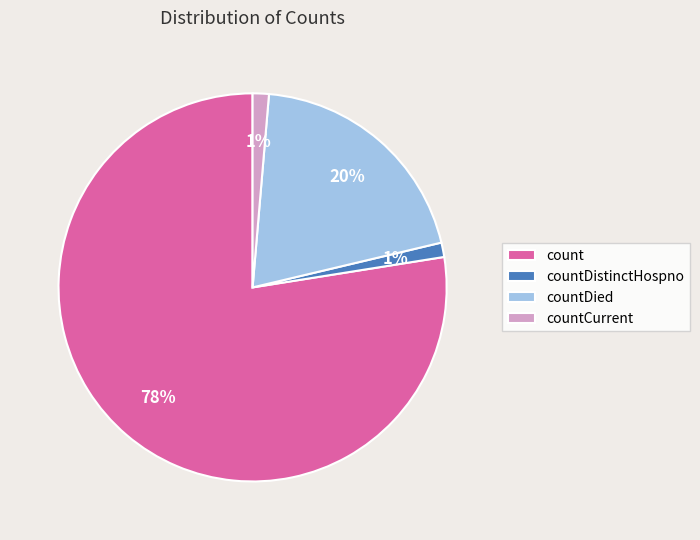

Does count account for over 50% of the chart?

Yes